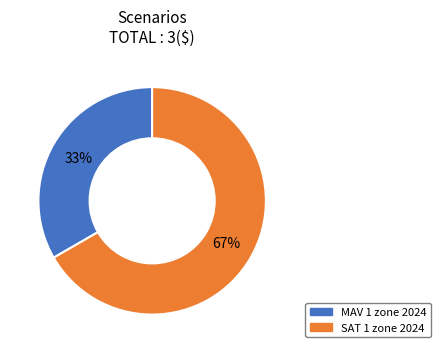

To the nearest percent, what is the average slice percentage?

50%